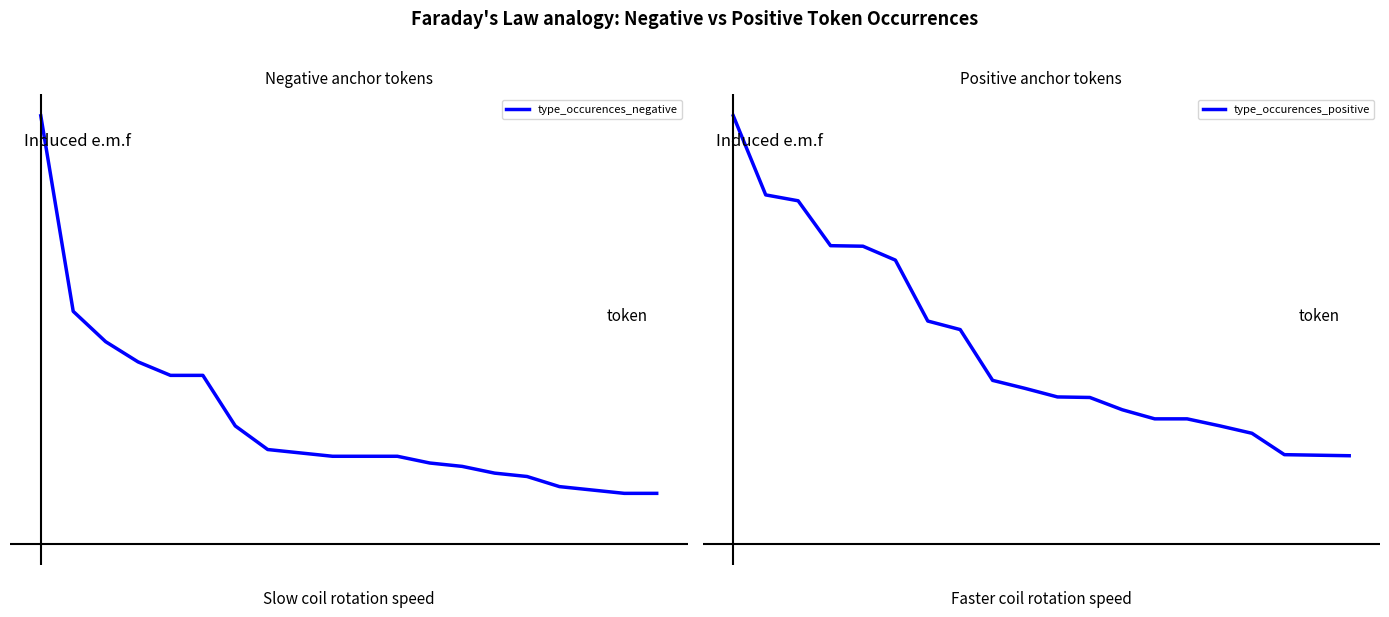

True or false: type_occurences_negative and type_occurences_positive intersect in this chart.

False